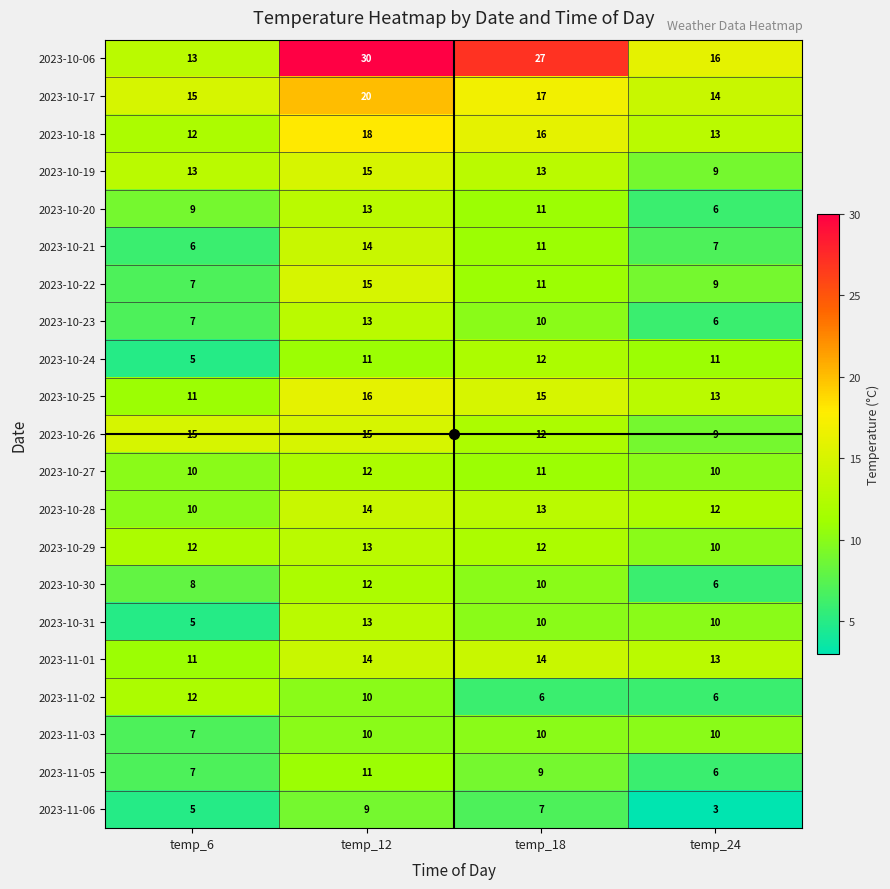

Is it true that 2023-10-22 equals 7 at temp_6?

True